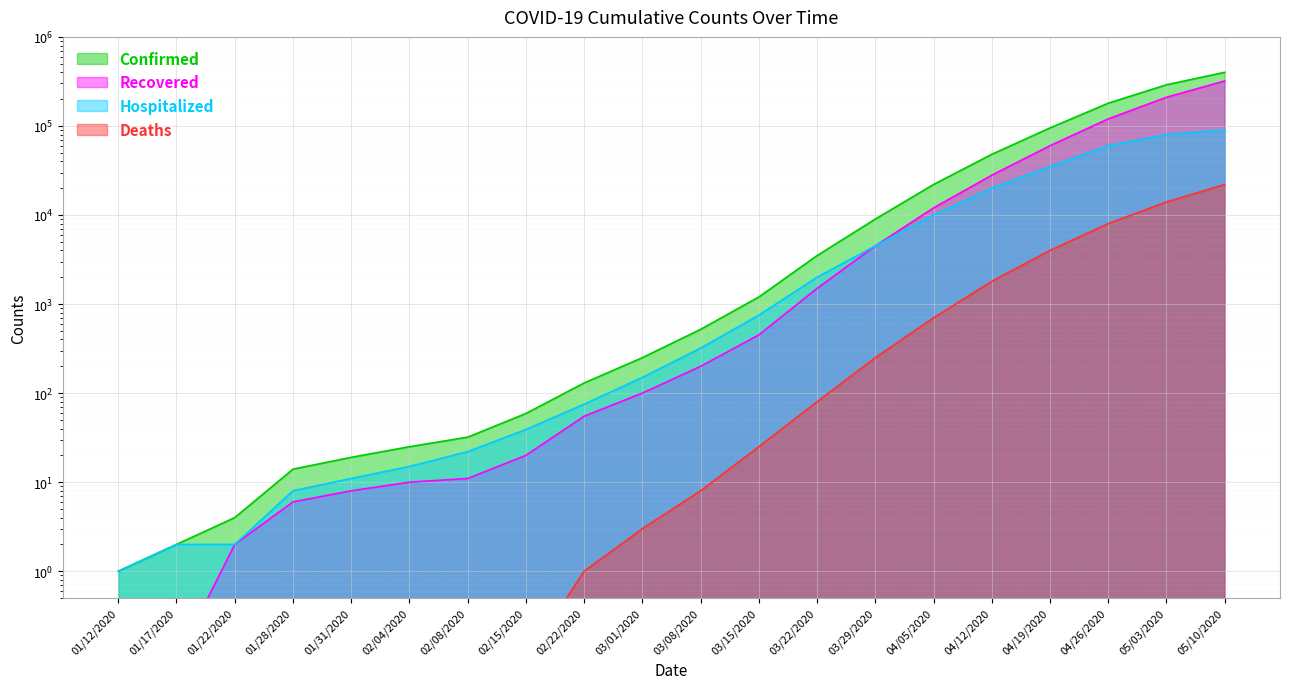

What is the difference between the maximum and minimum values in the Recovered series?

319999.9